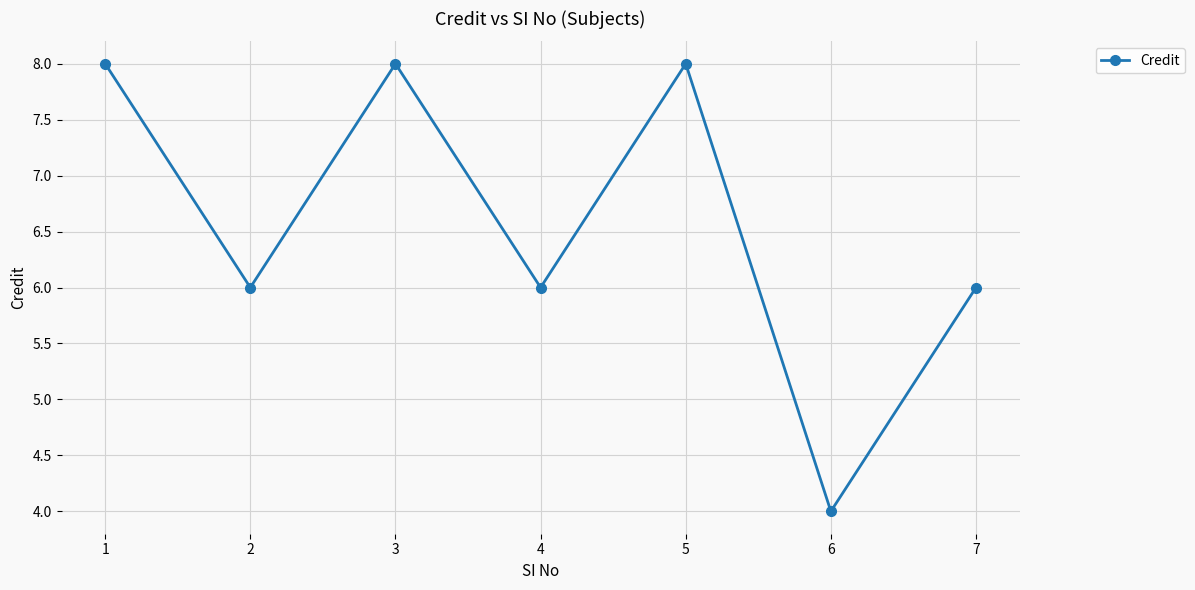

What is the difference between the maximum and second lowest values?

2